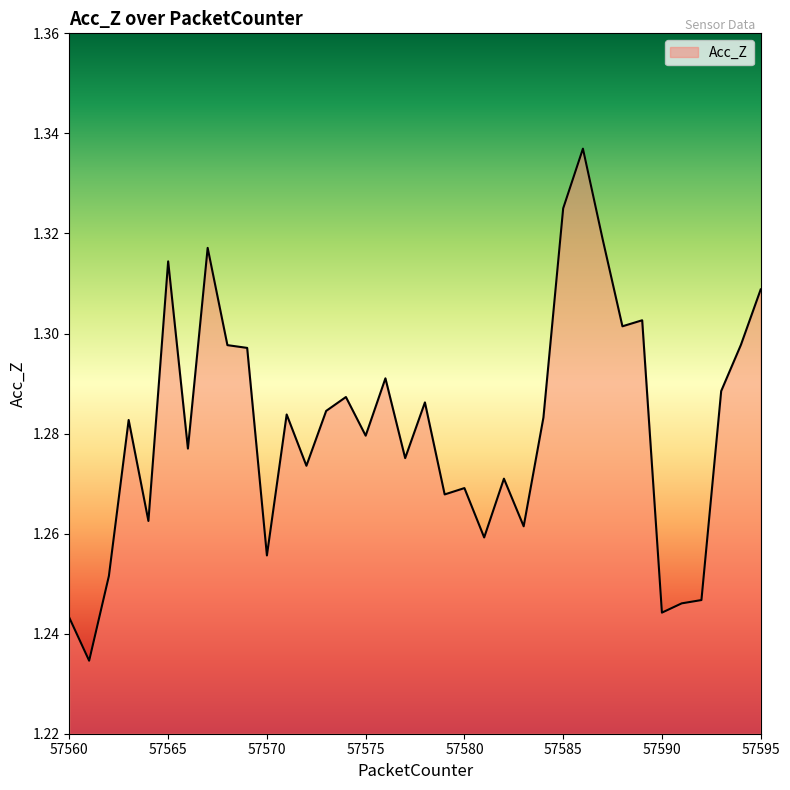

What is the difference between the second highest and second lowest values?

0.1